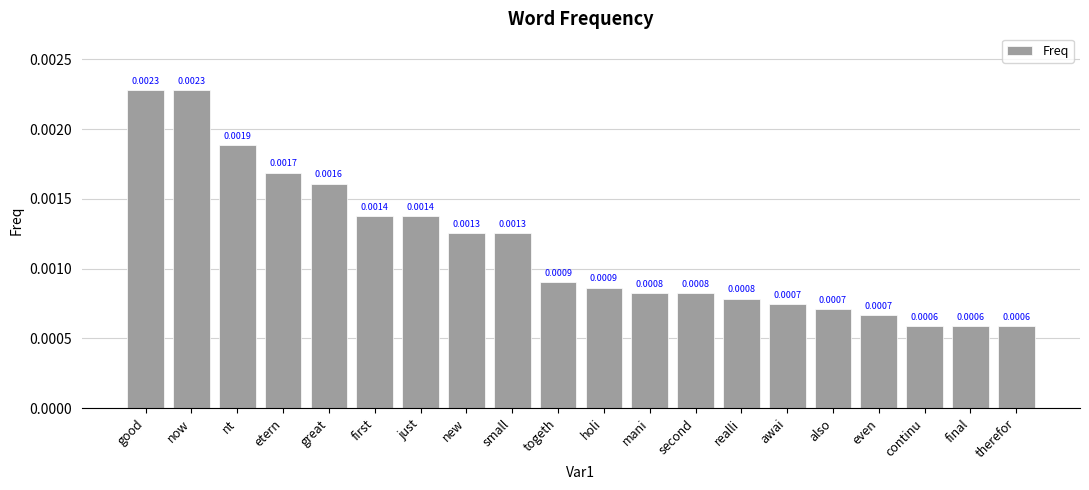

Between etern and second, which is larger?

etern